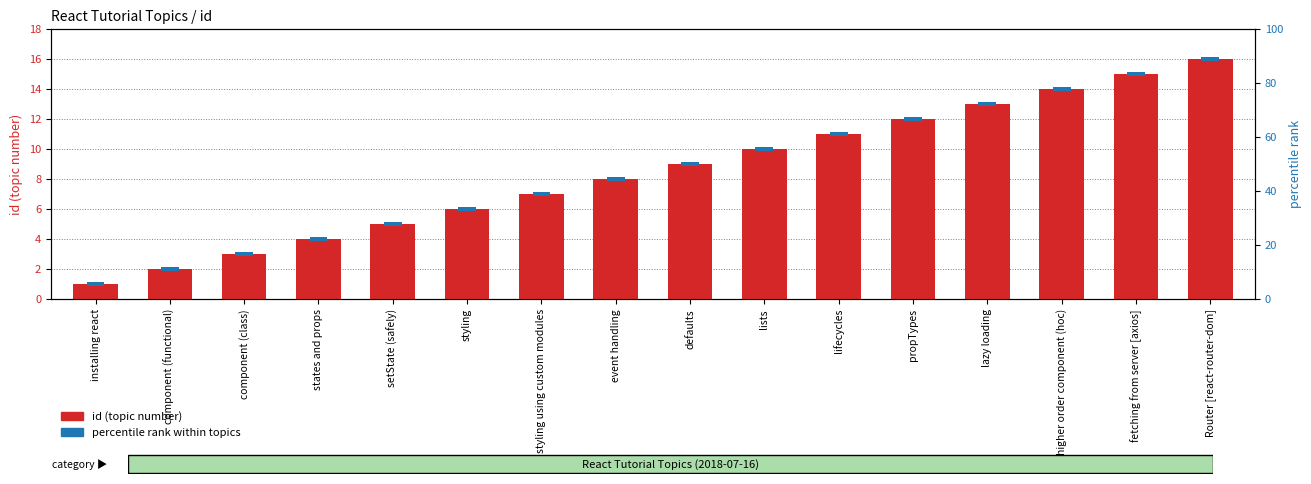

Read the value at defaults, to the nearest 5.

10